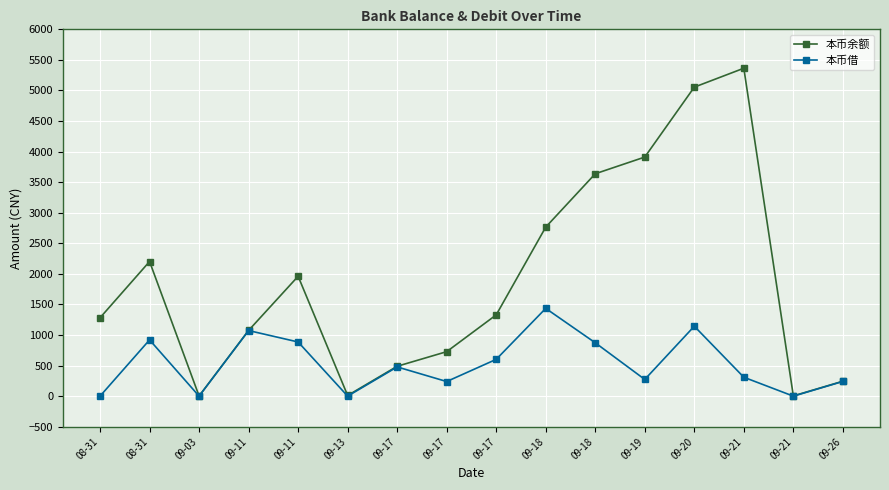

List the series in order of their overall mean, lowest first.

本币借, 本币余额